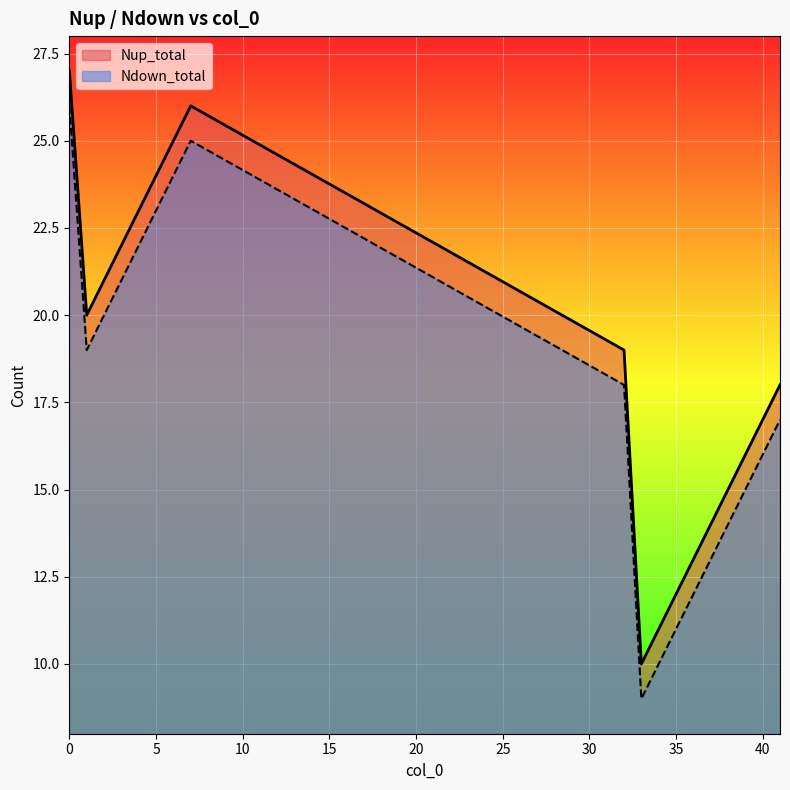

The value of Ndown_total at 35 is 16. True or false?

False